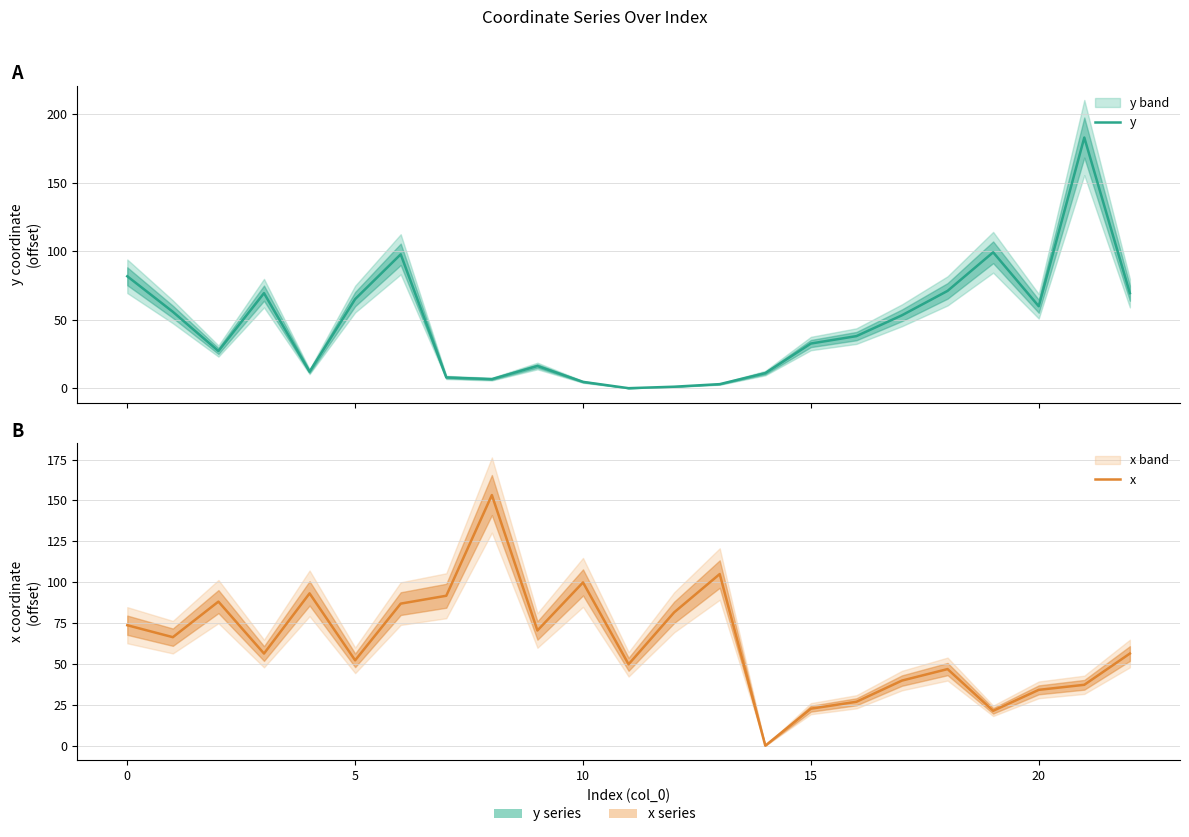

What is the total value across all series at 22?

125.8